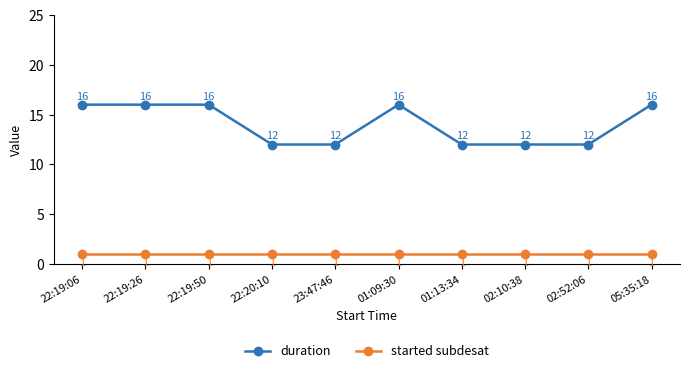

Does the chart have visible grid lines?

No